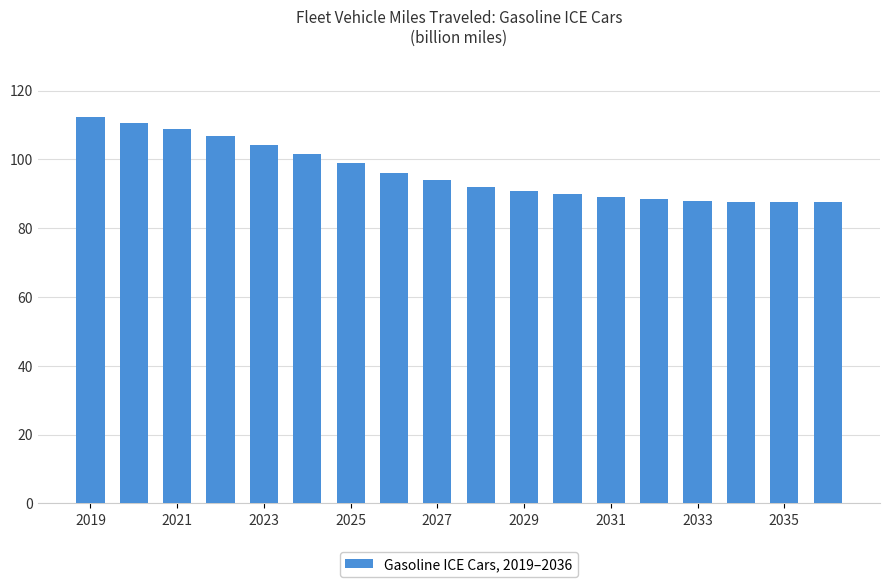

What is the sum of all values?

1734.0